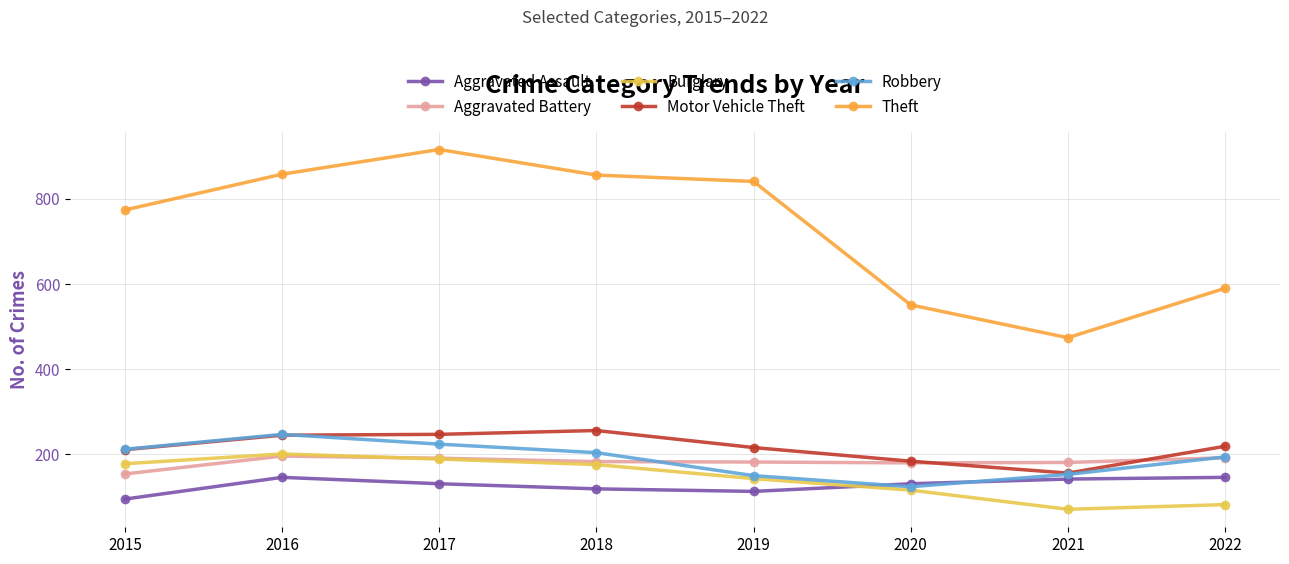

True or false: Aggravated Battery and Aggravated Assault intersect in this chart.

False